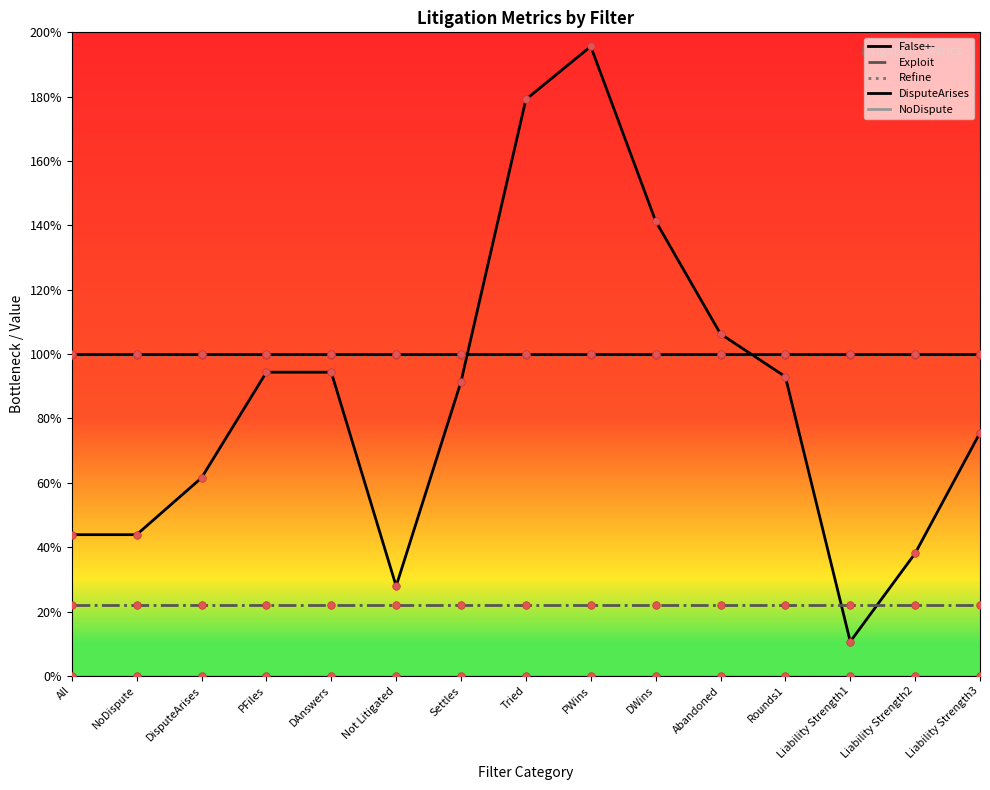

Is this an area chart (filled region under the line)?

No